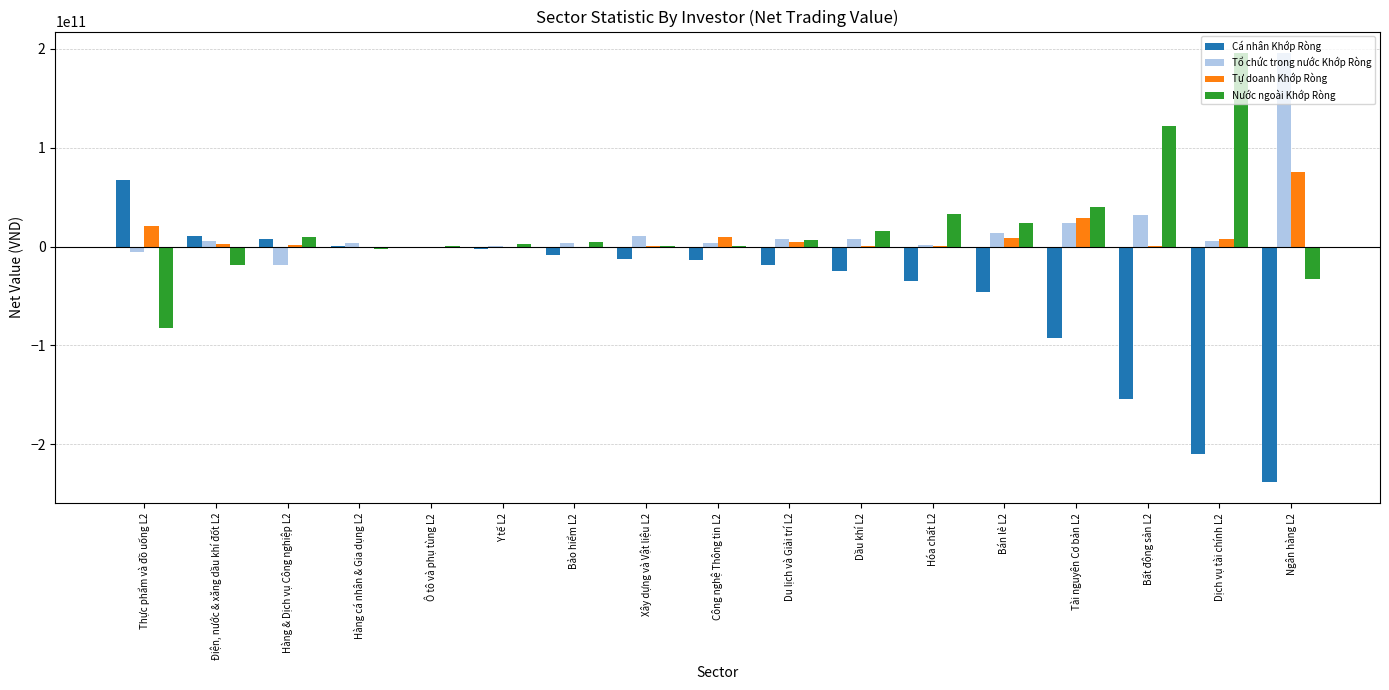

The value of Nước ngoài Khớp Ròng at Tài nguyên Cơ bản L2 is 61924901101. True or false?

False